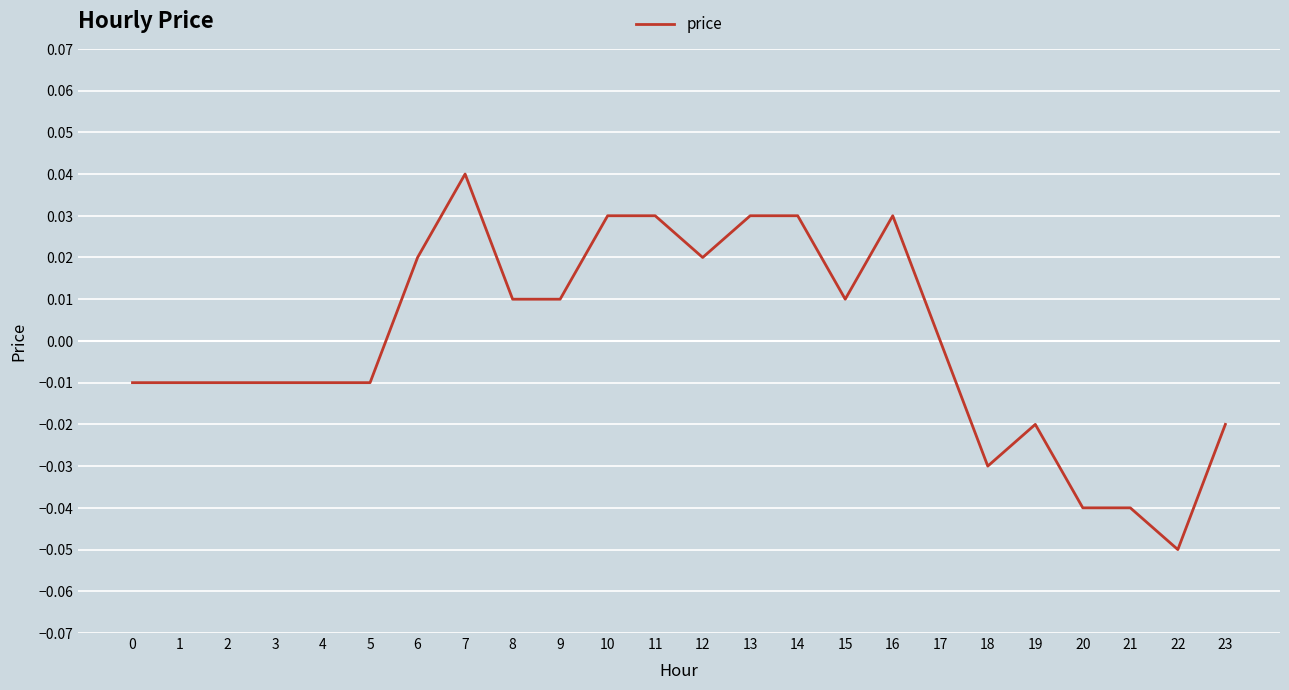

Is this an area chart (filled region under the line)?

No